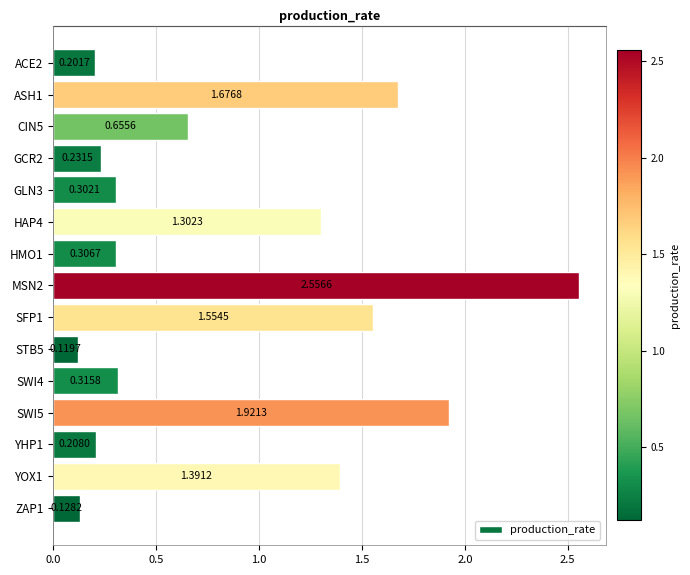

What is the sum of all values?

12.9